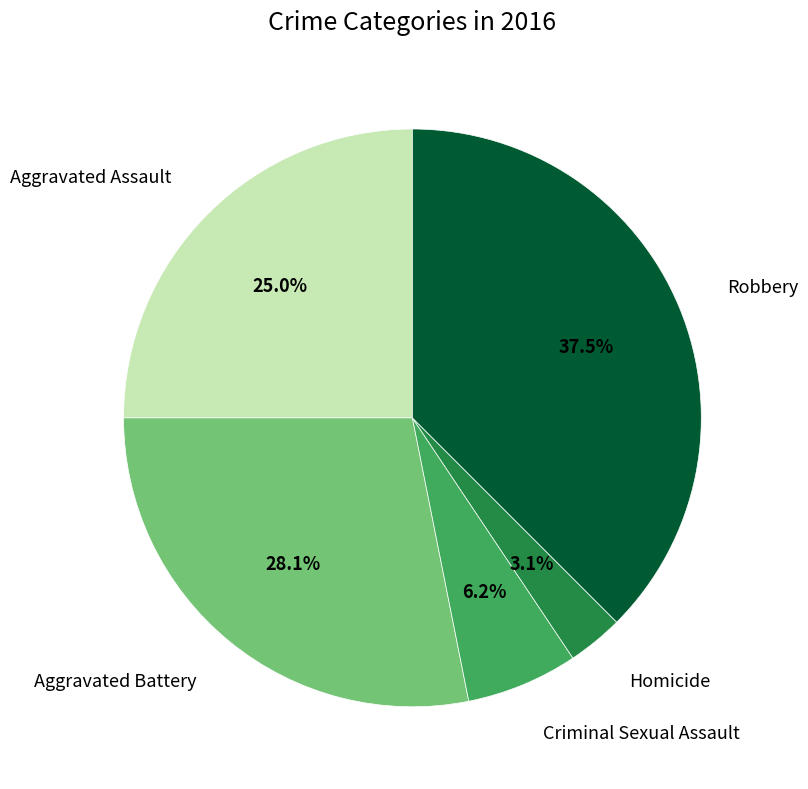

Between Robbery and Aggravated Battery, which is larger?

Robbery